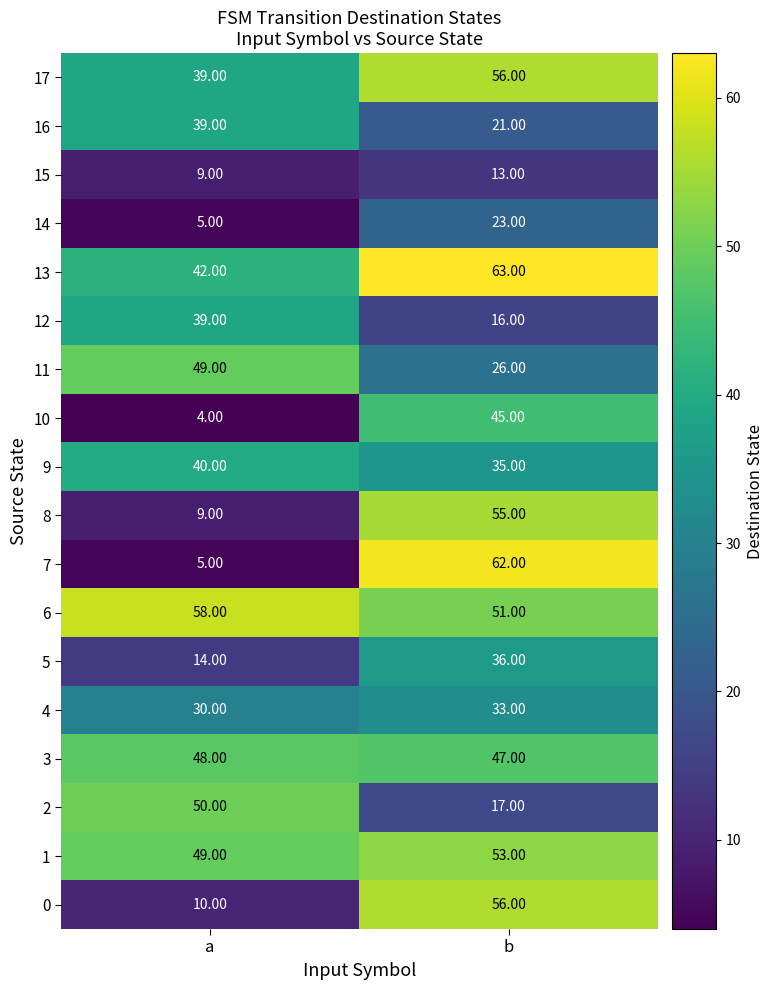

Which label corresponds to the smallest value in the chart?

a